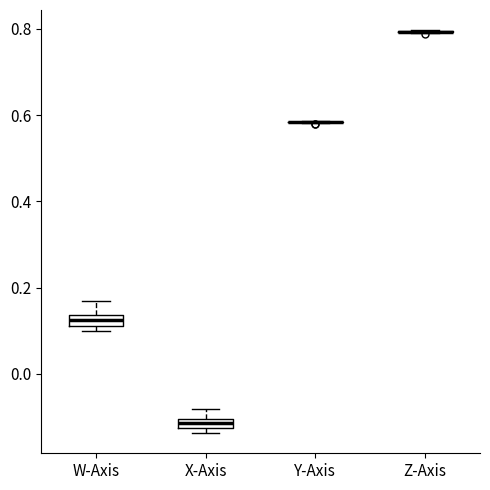

Where is the lower edge of the box for X-Axis on the y-axis? The values are not printed on the chart, so give them approximately, as read against the axis.

-0.12